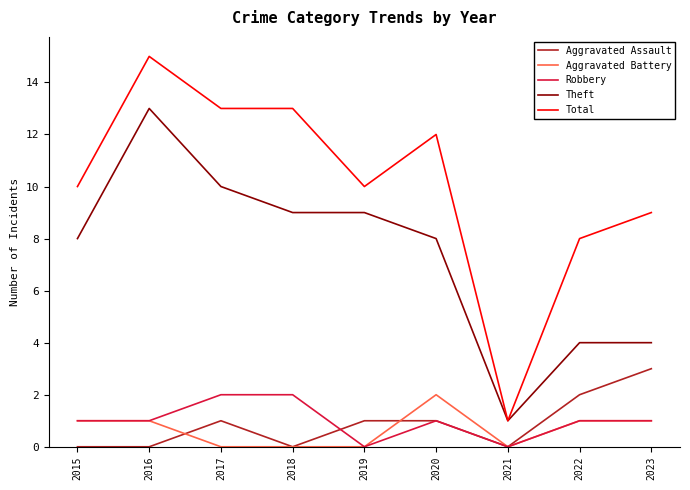

True or false: Aggravated Battery and Theft cross at least once.

False